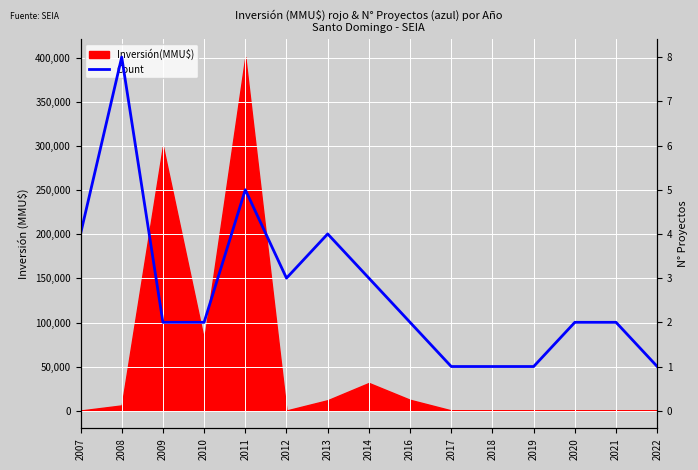

How many data points does each series have?

15